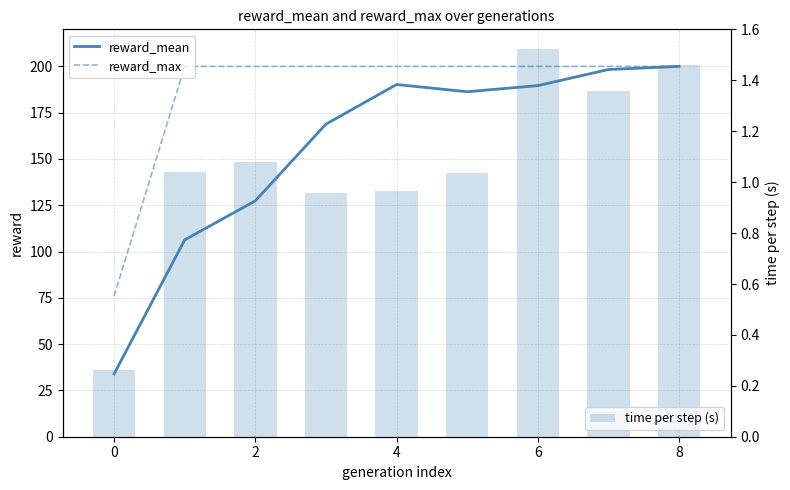

Does the chart contain stacked bars?

No